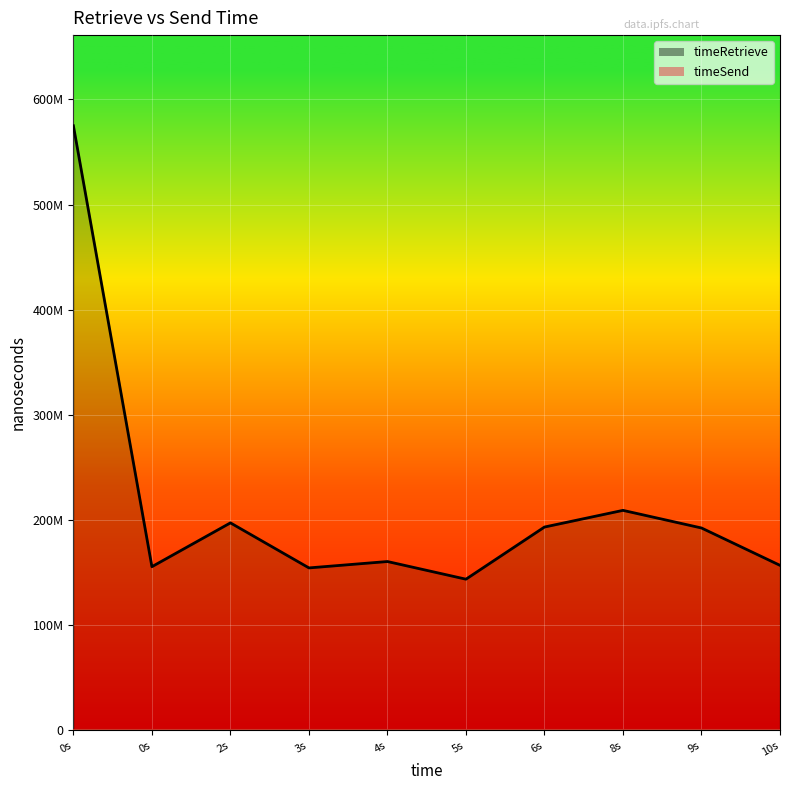

Between 4s and 5s, which is larger?

4s